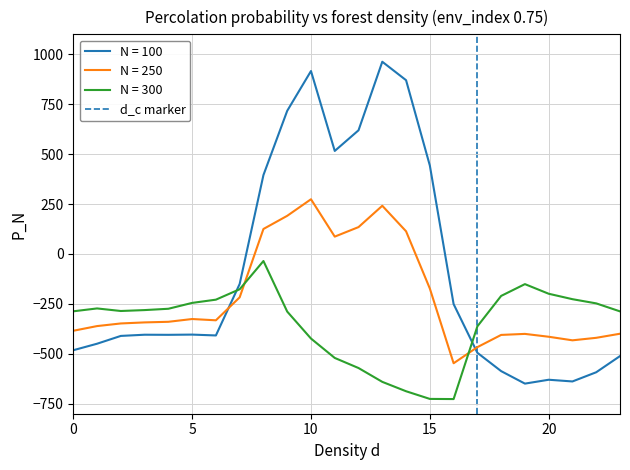

True or false: N = 250 and N = 300 intersect in this chart.

True